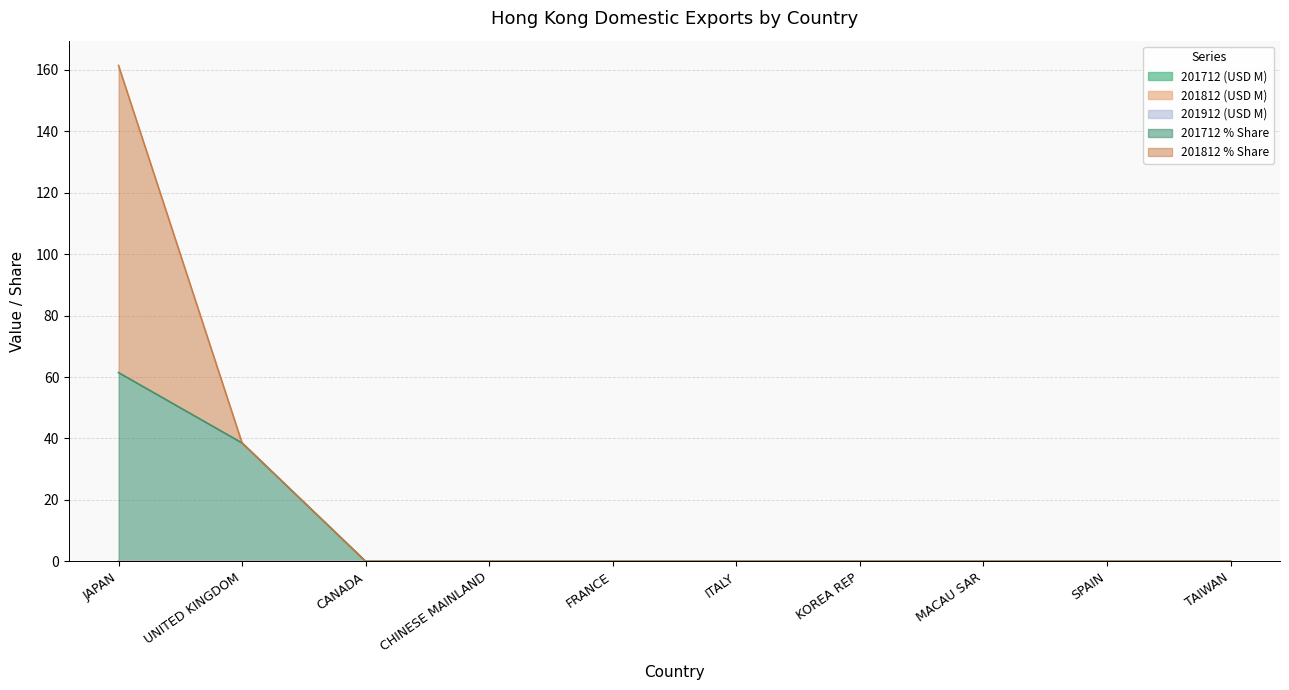

What is the label of the 2nd point from the left?

UNITED KINGDOM